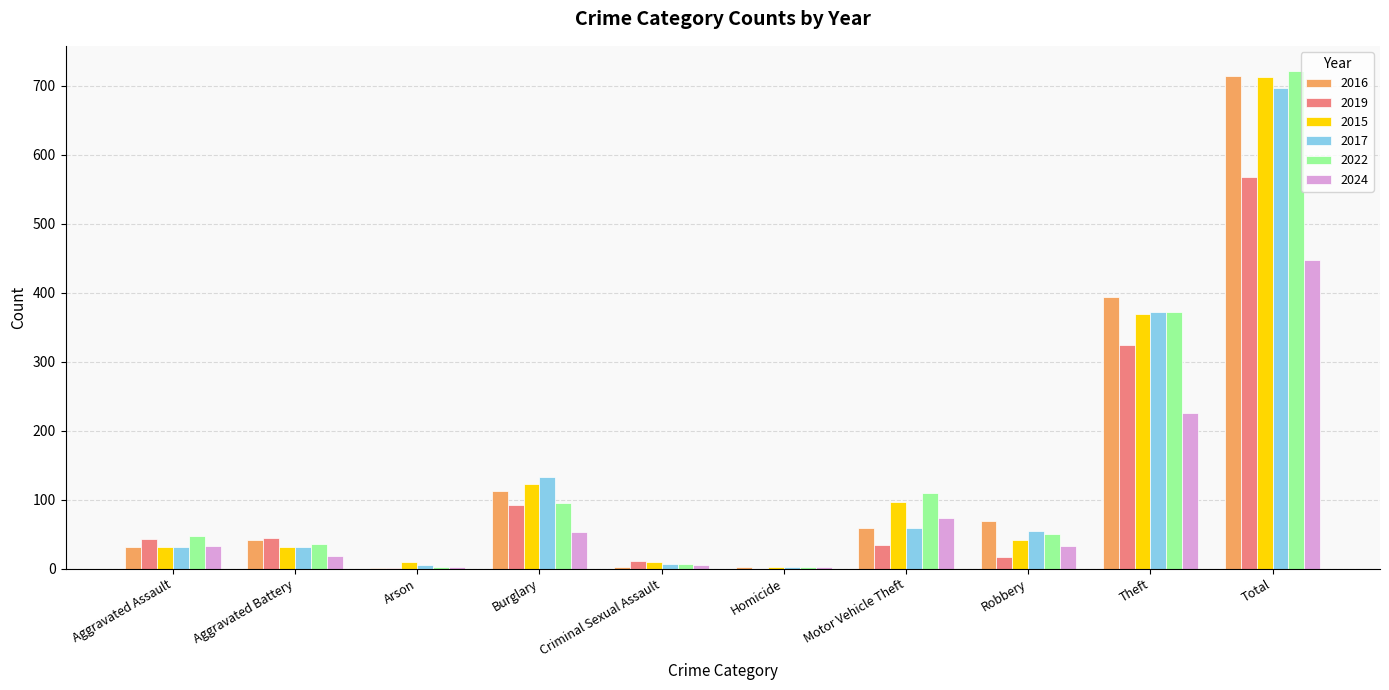

At which category is the sum across all series the highest?

Total